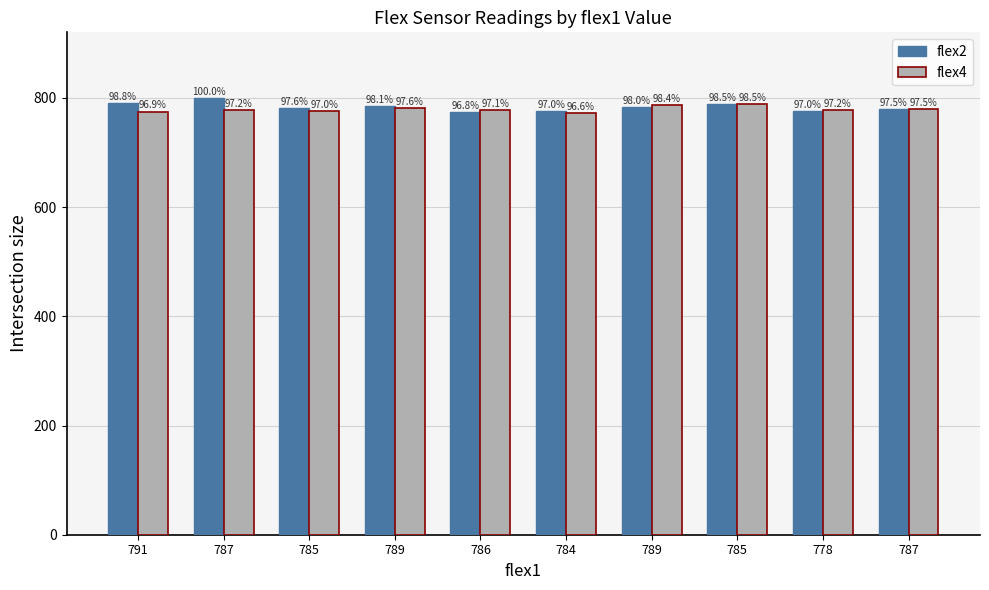

What is the label of the 2nd bar from the right?

778